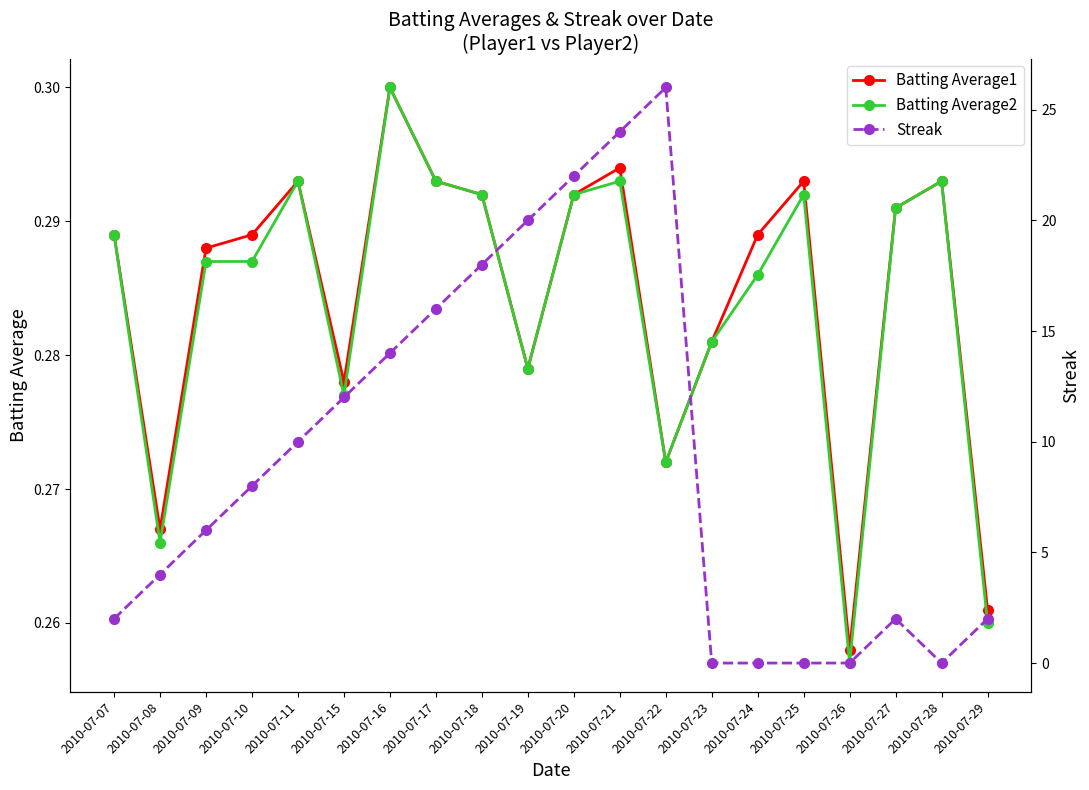

What are all the series names shown in the legend?

Batting Average1, Batting Average2, Streak